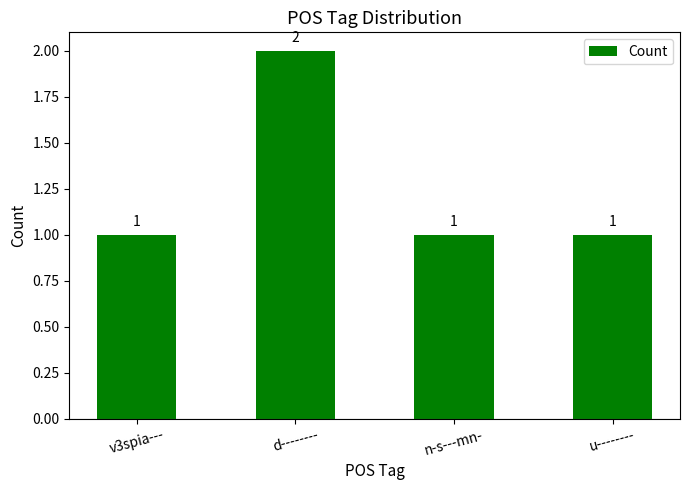

Reading right to left, what are all the values shown in this chart?

u--------=1	n-s---mn-=1	d--------=2	v3spia---=1